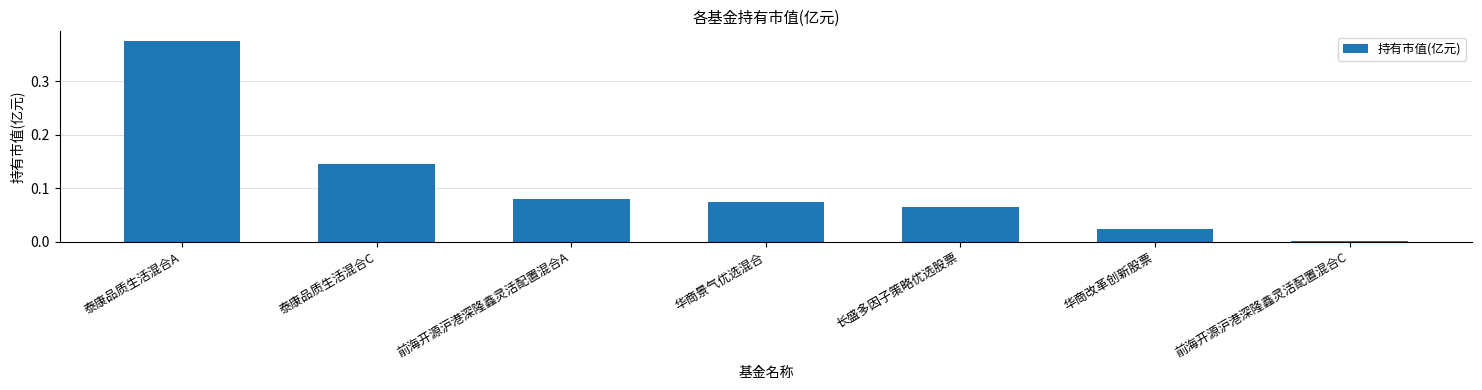

What is the change in value from 泰康品质生活混合A to 长盛多因子策略优选股票?

-0.3